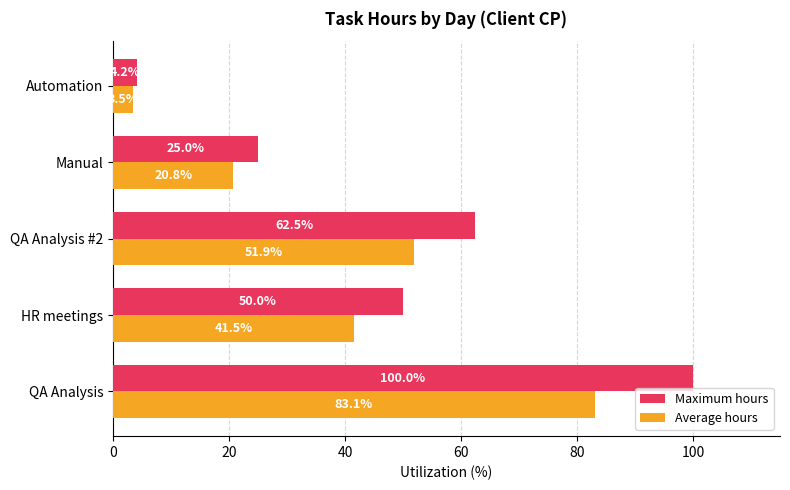

The value of Average hours at Manual is 4.7. True or false?

False